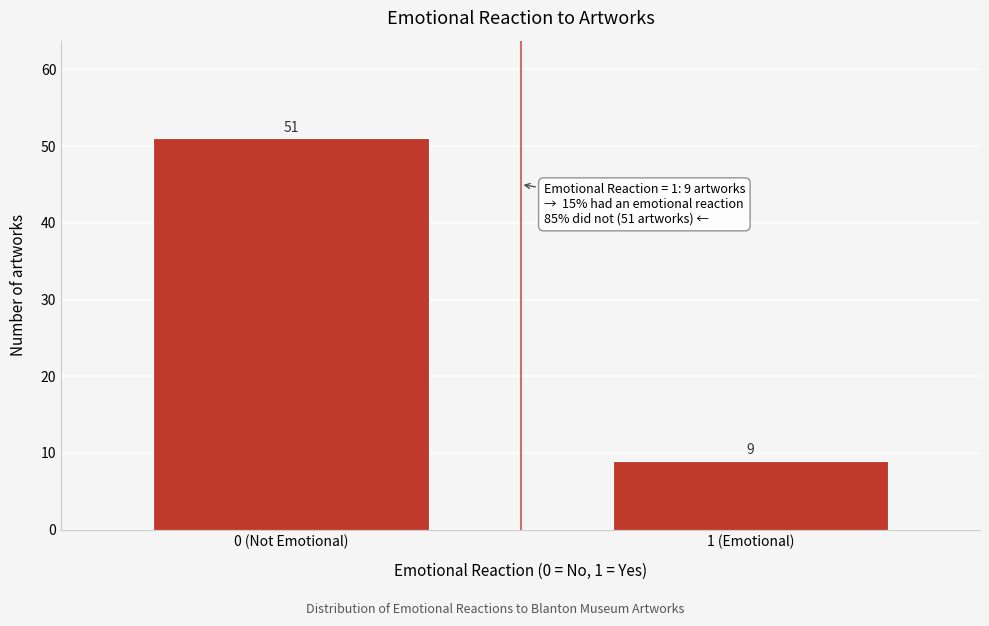

Reading left to right, list all the values displayed in this chart.

51	9